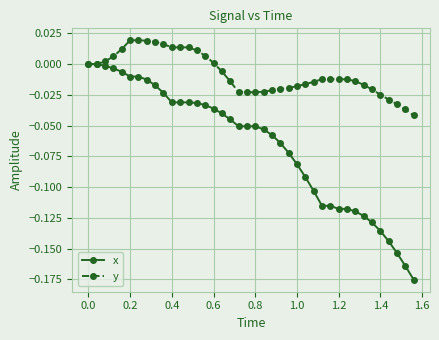

Which series has the widest spread of values?

x